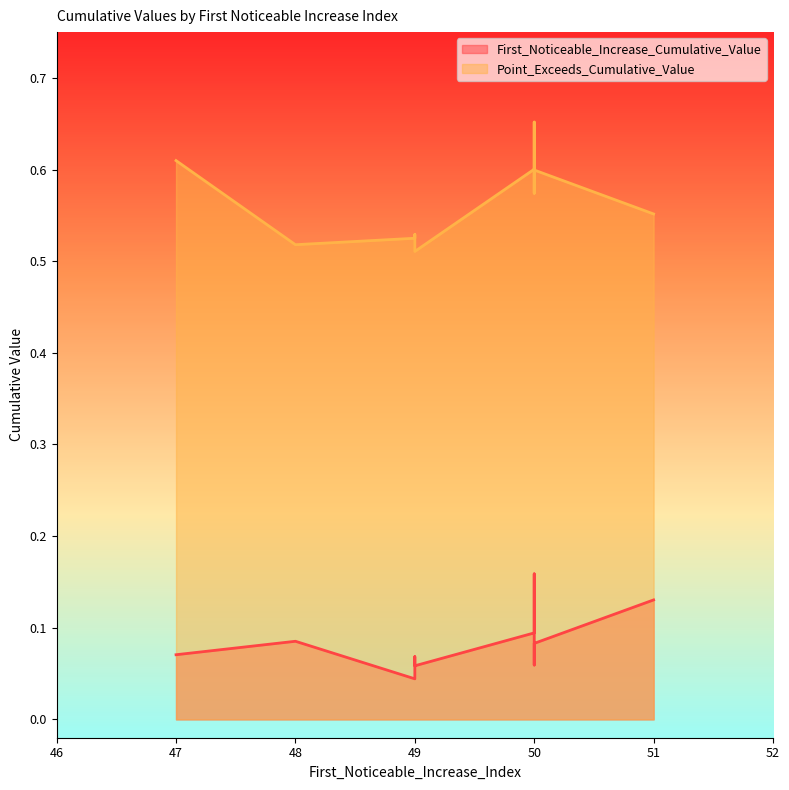

At 49, list the series in order from largest to smallest.

Point_Exceeds_Cumulative_Value, First_Noticeable_Increase_Cumulative_Value